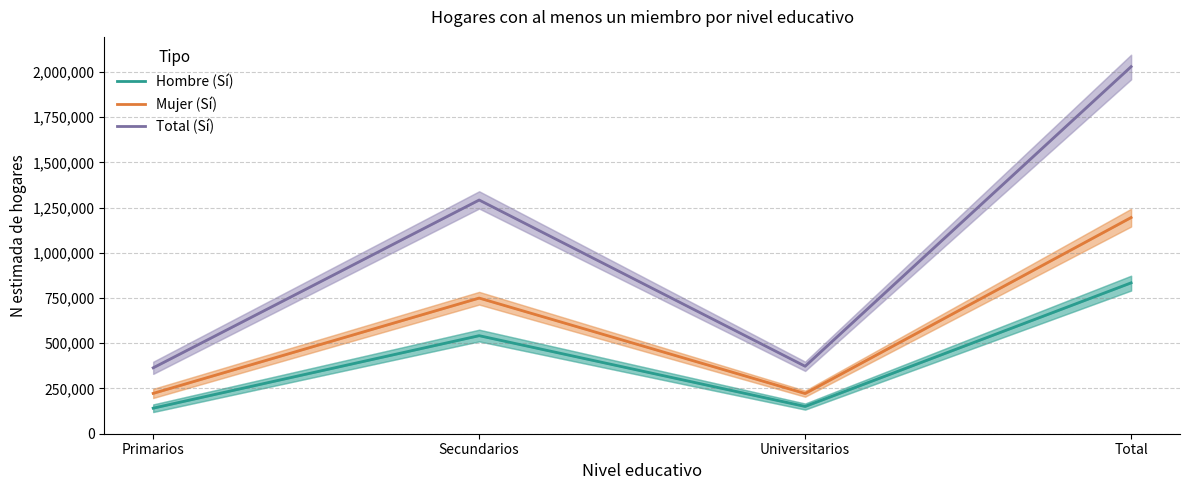

Which series has the widest spread of values?

Total (Sí)